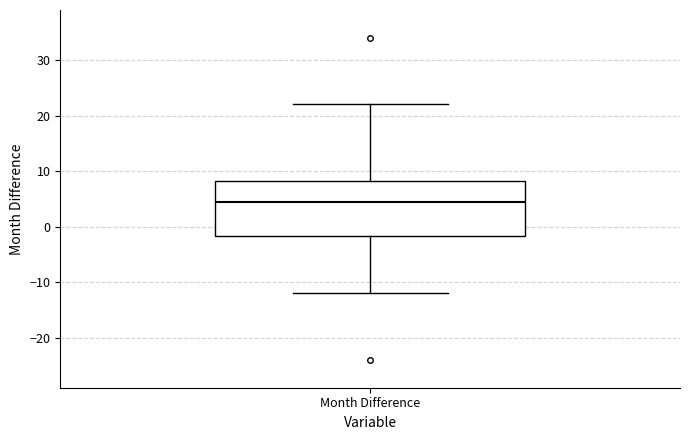

Read this box plot against the y-axis: the position of the median line, the range covered by the box, and the ends of both whiskers. The values are not printed on the chart, so give them approximately, as read against the axis.

median 5, box -2 to 8, whiskers -12 to 22